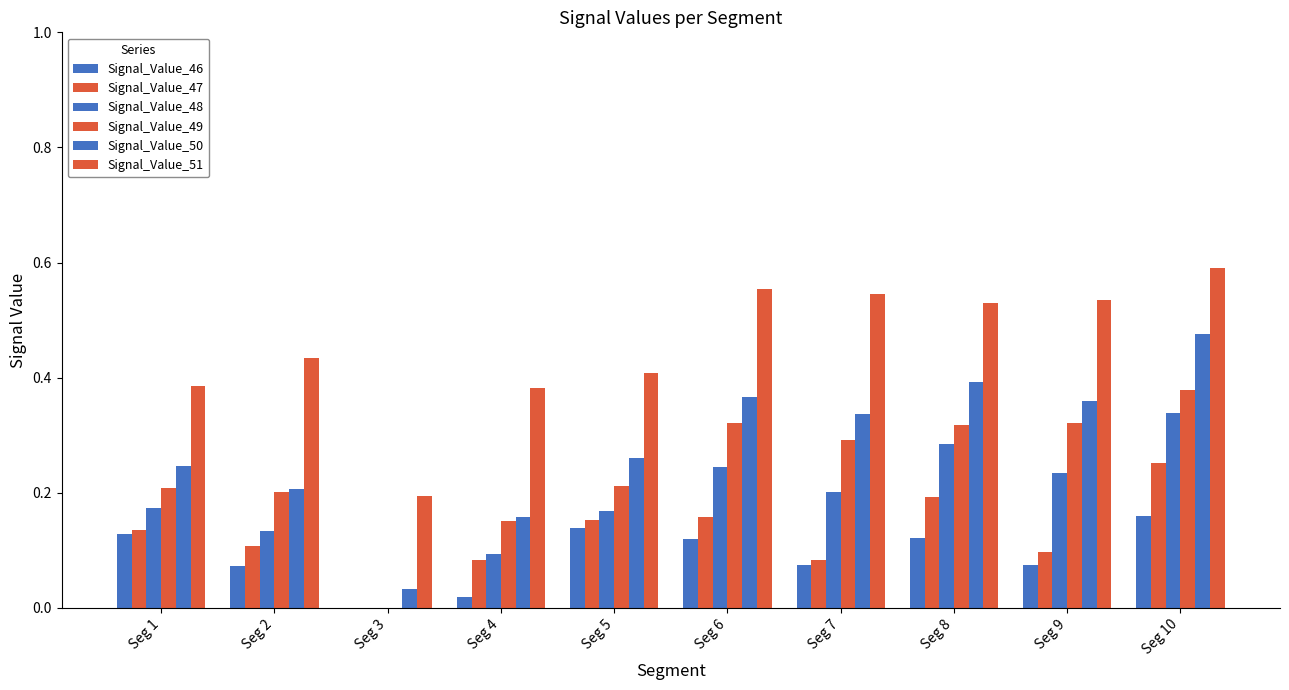

Are the bars grouped side by side (vs. stacked)?

Yes